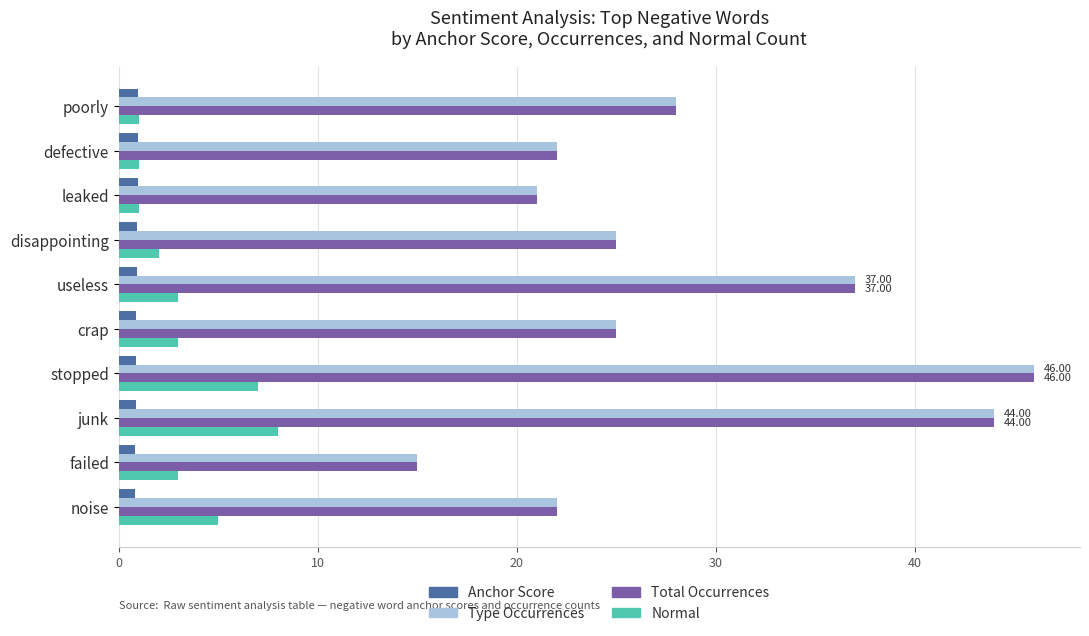

What is the difference between the maximum and minimum values in the Normal series?

7.0